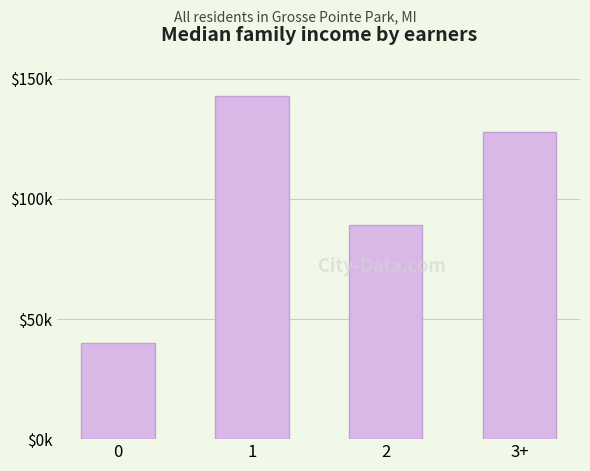

True or false: the data shows 31 at 1.

False